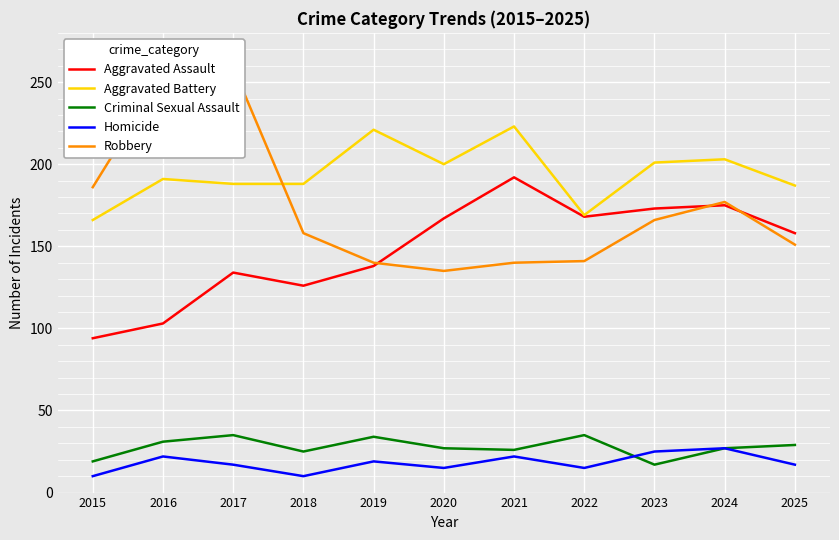

Rank the series at 2019 from lowest to highest value.

Homicide, Criminal Sexual Assault, Aggravated Assault, Robbery, Aggravated Battery